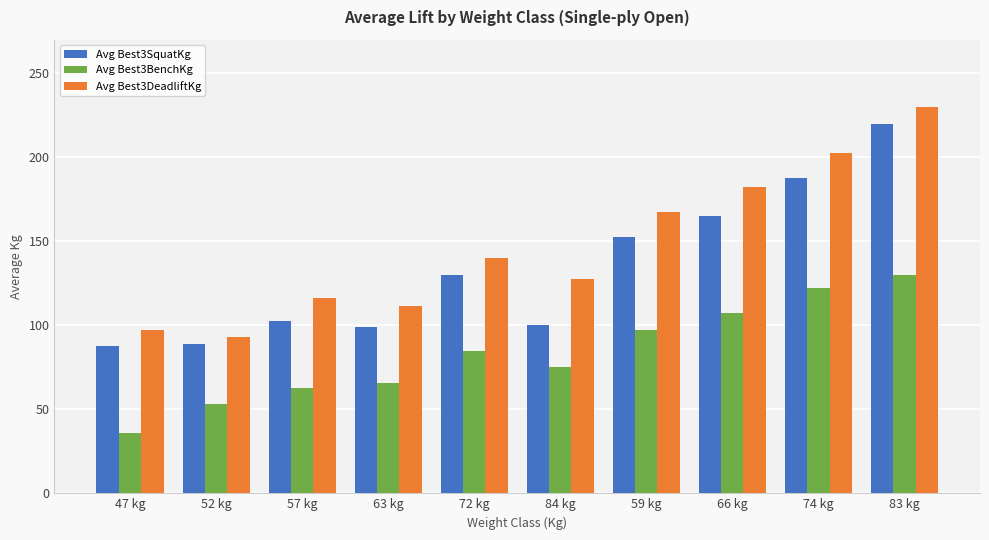

What is the average value of the Avg Best3BenchKg series?

83.5